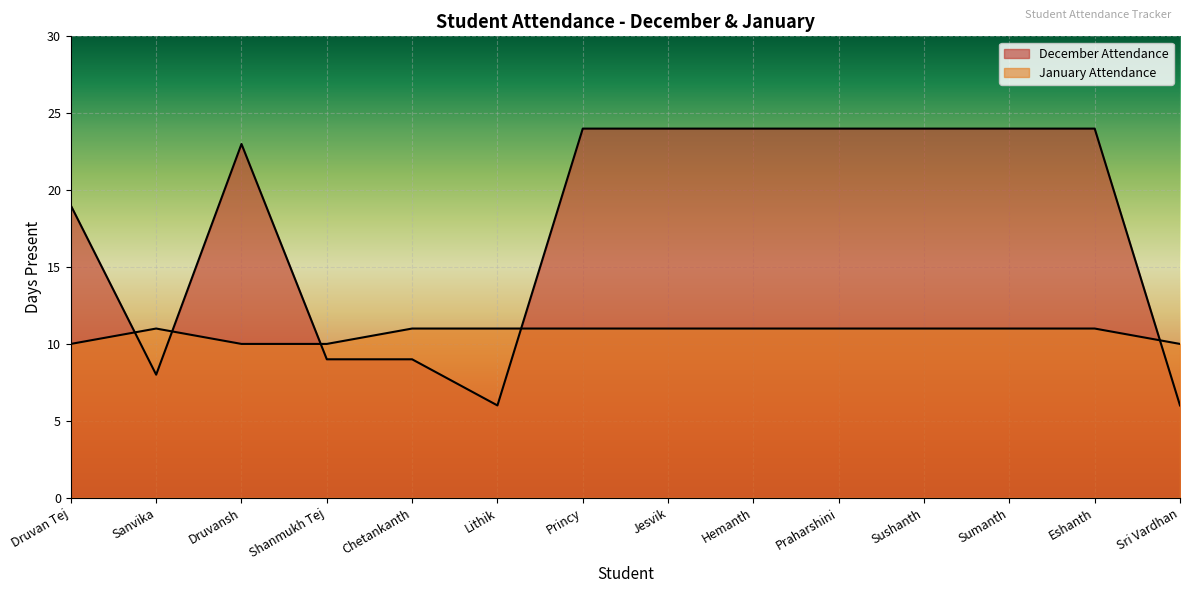

At which category does the chart reach its peak across all series?

Princy